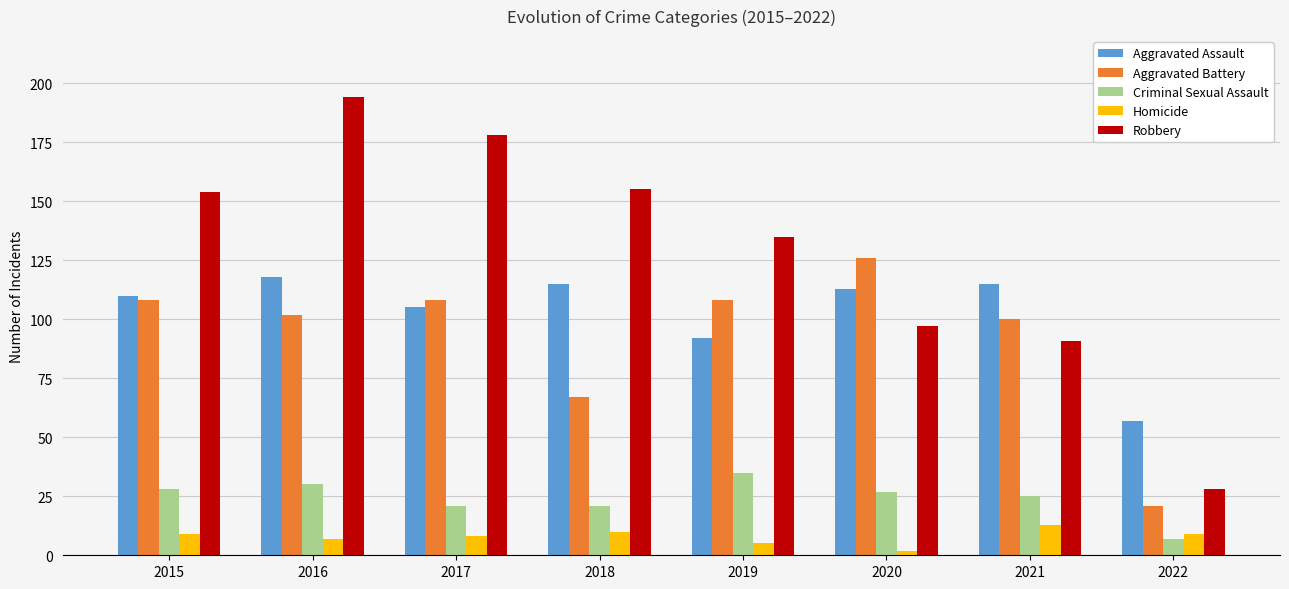

What is the lowest value of the Robbery series?

28